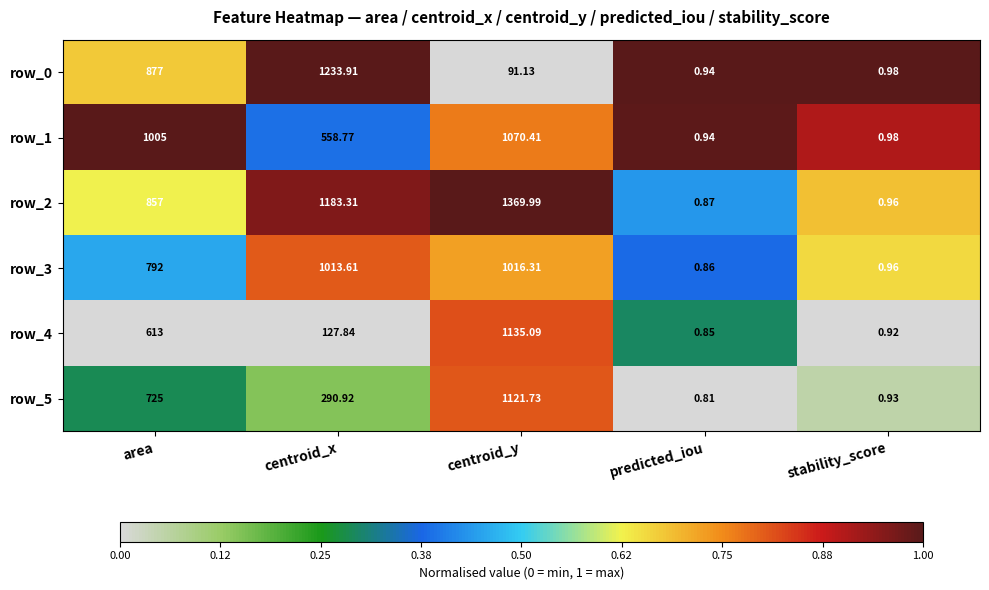

Is the value of row_4 at stability_score greater than the value of row_0 at centroid_x?

No